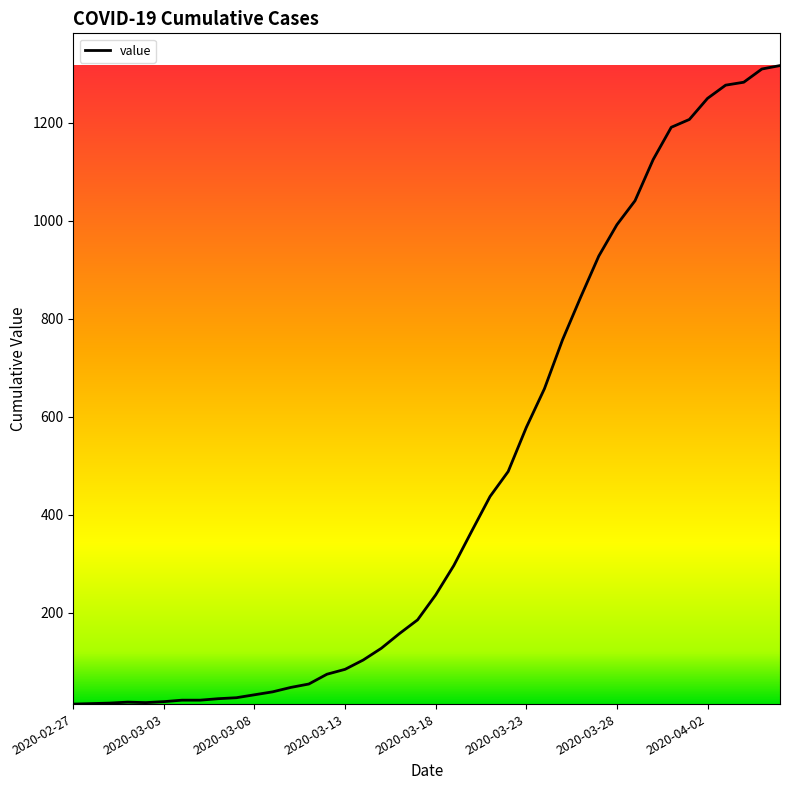

What is the difference between the maximum and minimum values?

1304